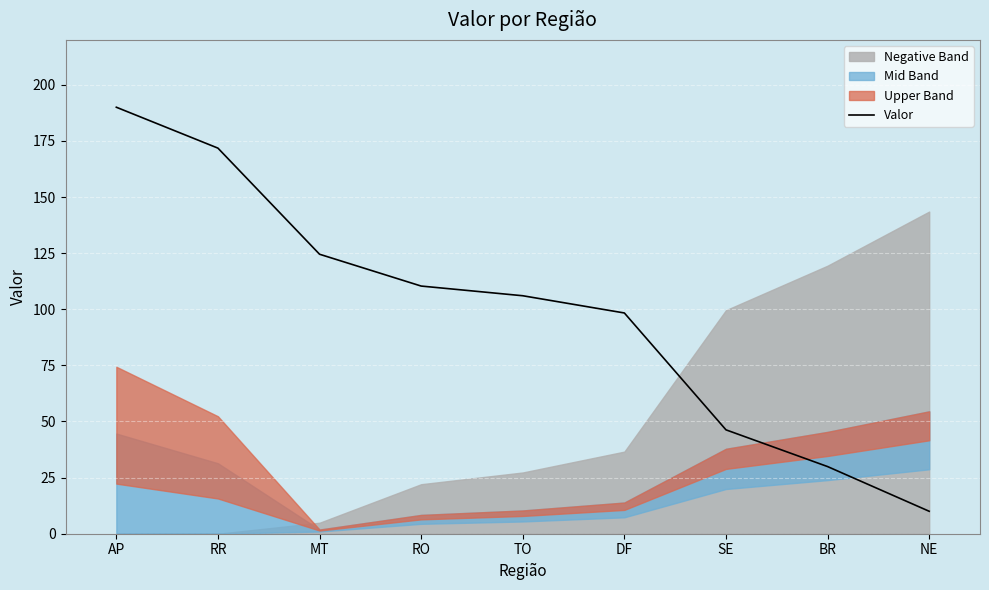

True or false: there are more than 0 points higher than both neighbors.

False